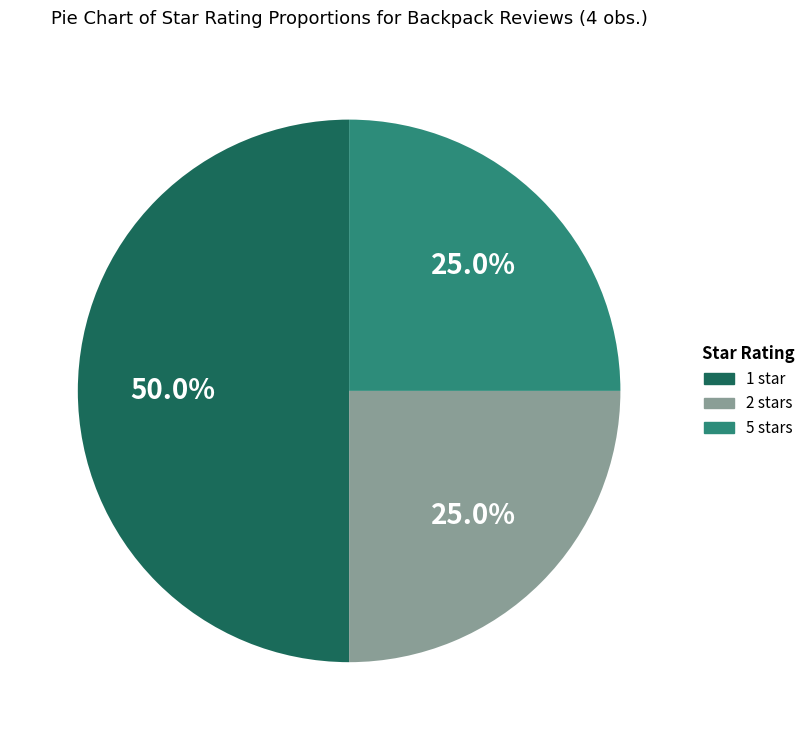

Is 2 stars the majority of the pie?

No